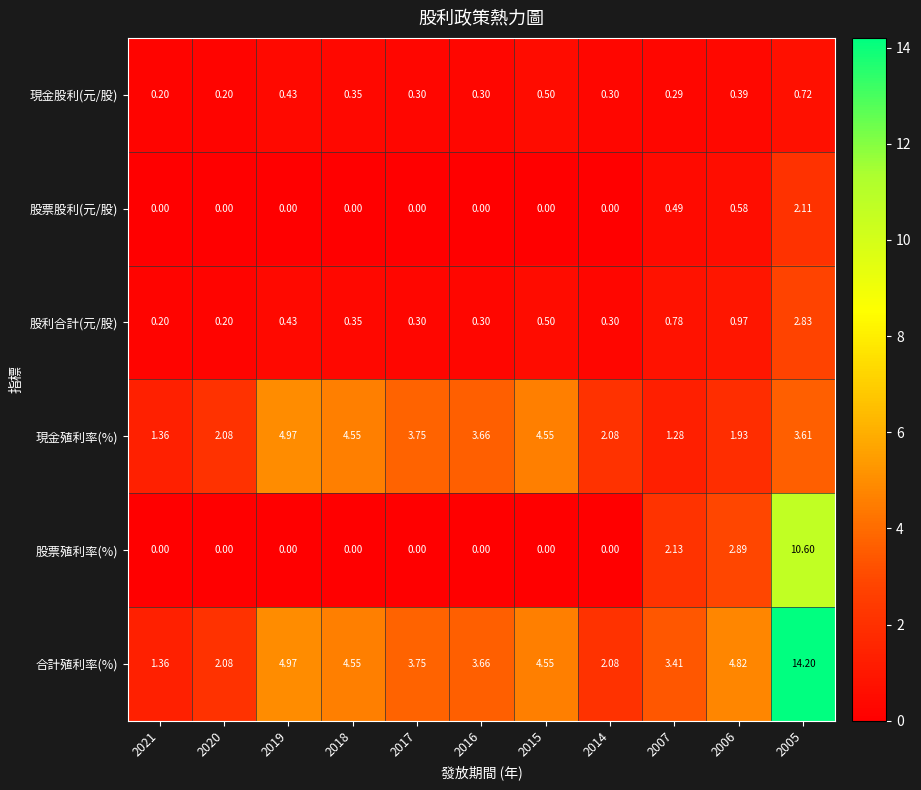

How many series are shown in this chart?

6